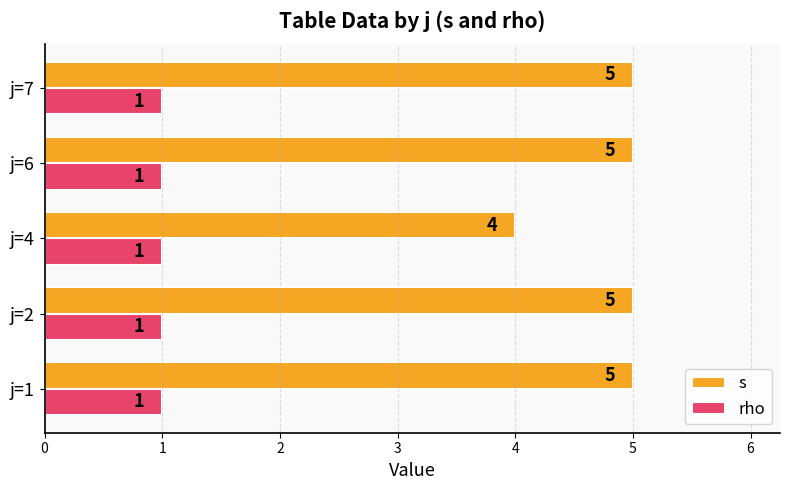

The s series shows 8 at j=1. True or false?

False